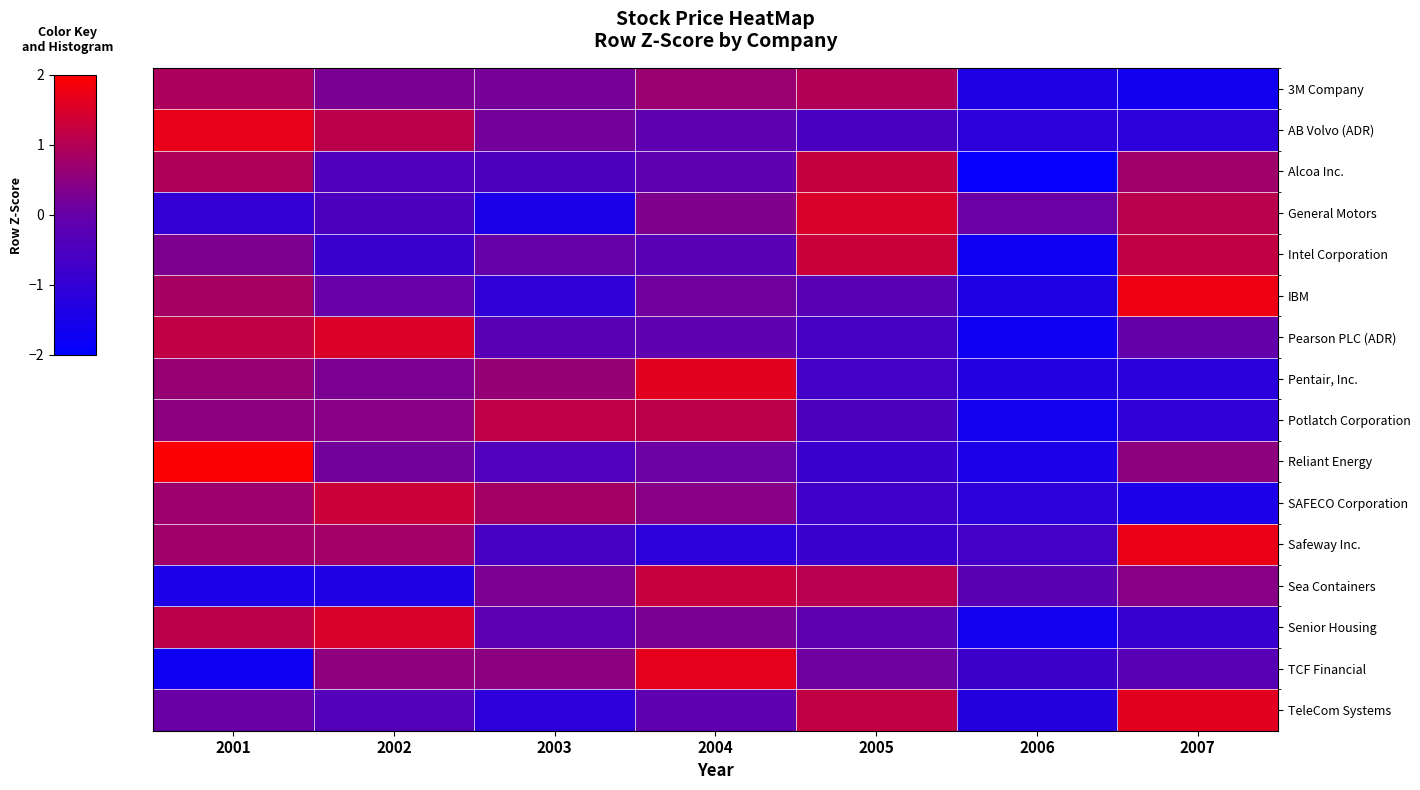

Rank the series by their maximum value, from lowest to highest.

3M Company, Potlatch Corporation, Alcoa Inc., Sea Containers, Intel Corporation, SAFECO Corporation, Senior Housing, General Motors, Pearson PLC (ADR), Pentair, Inc., TeleCom Systems, TCF Financial, AB Volvo (ADR), Safeway Inc., IBM, Reliant Energy